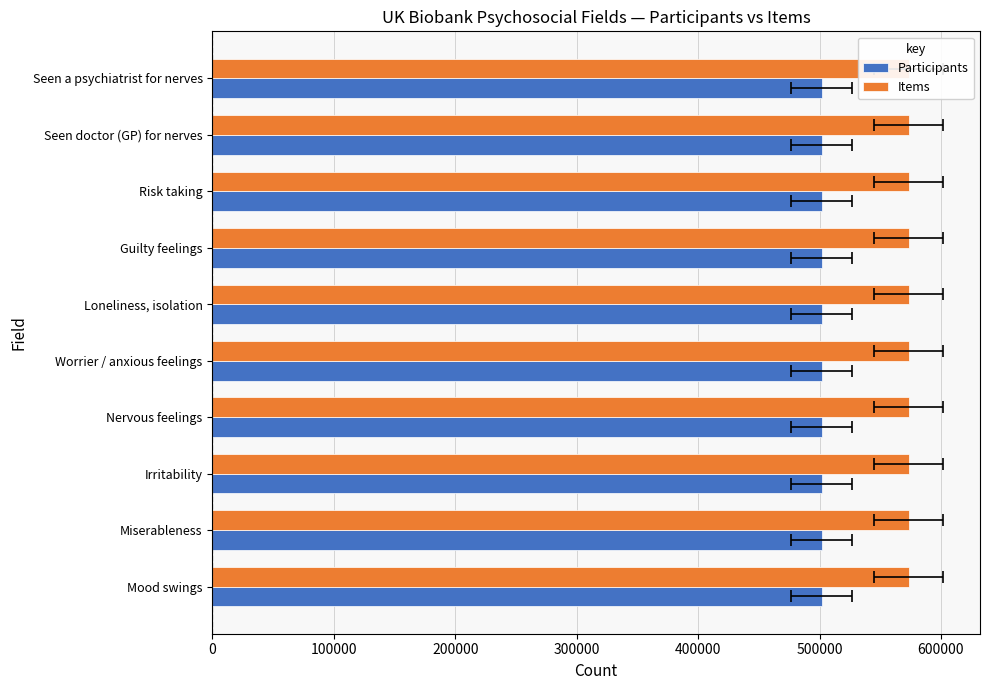

The Items series shows 385404 at Guilty feelings. True or false?

False